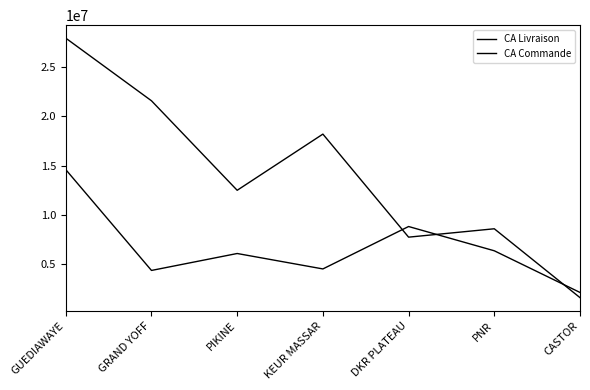

True or false: CA Livraison has a value of 1216180 at GRAND YOFF.

False